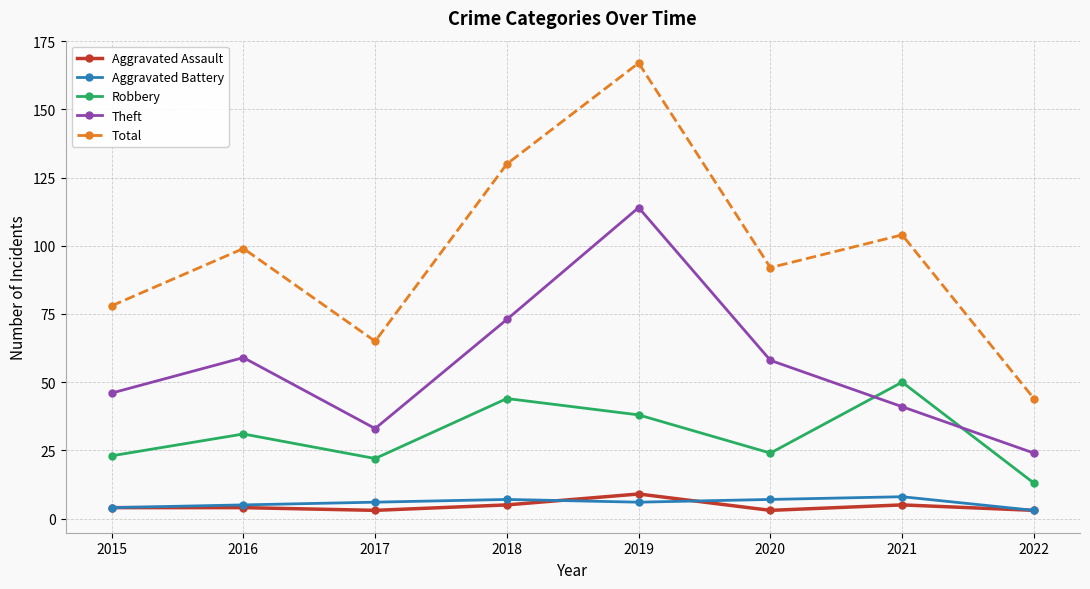

How many values in the Total series are below 99?

4